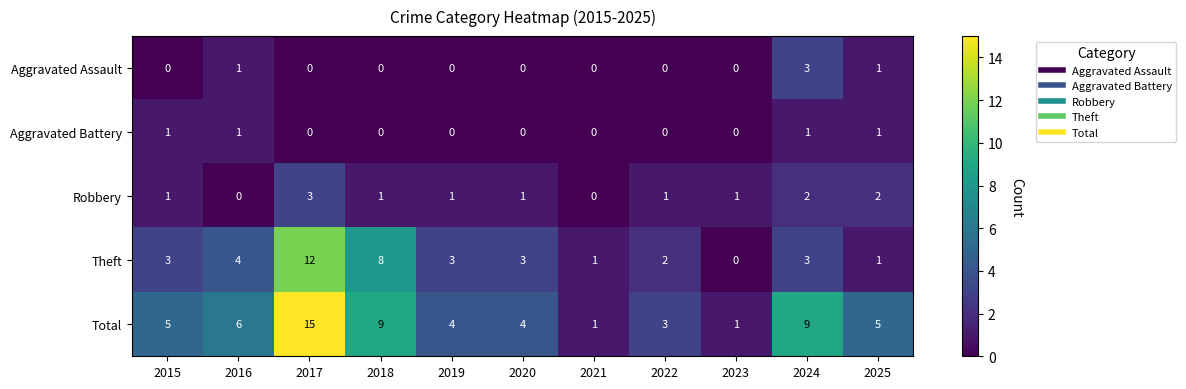

What is the sum of all Total values?

62